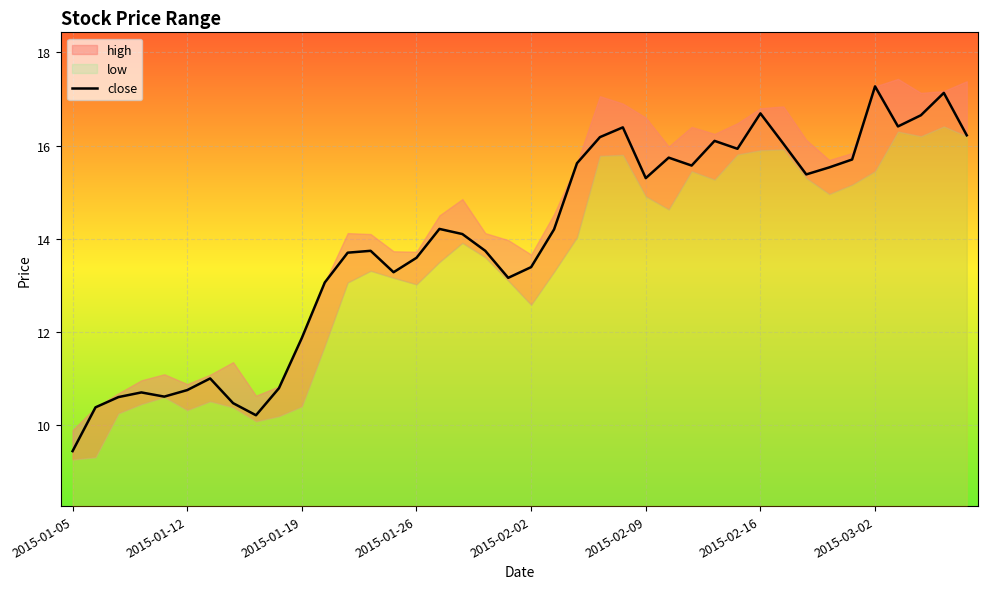

What is the value of the 2nd point from the left?

10.4